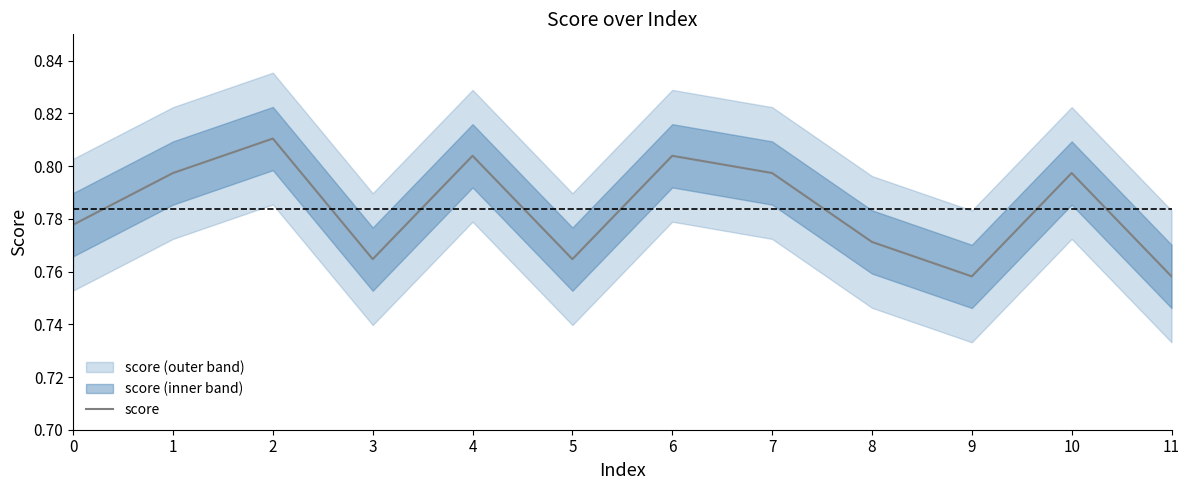

Which has a higher value, 6 or 10?

6